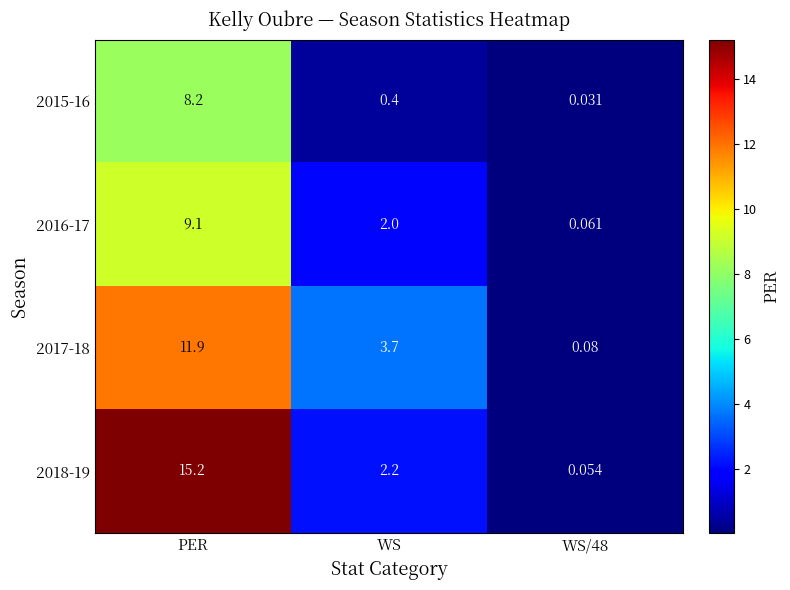

List the series in order of their overall mean, highest first.

2018-19, 2017-18, 2016-17, 2015-16